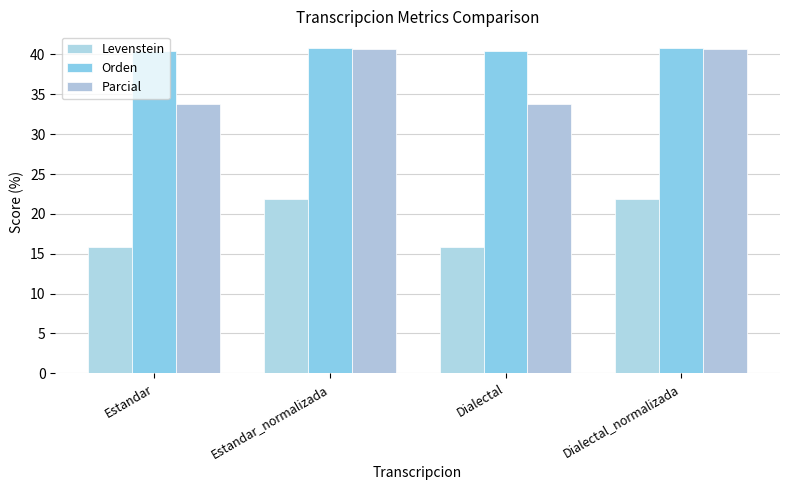

What is the label of the 2nd bar from the right?

Dialectal